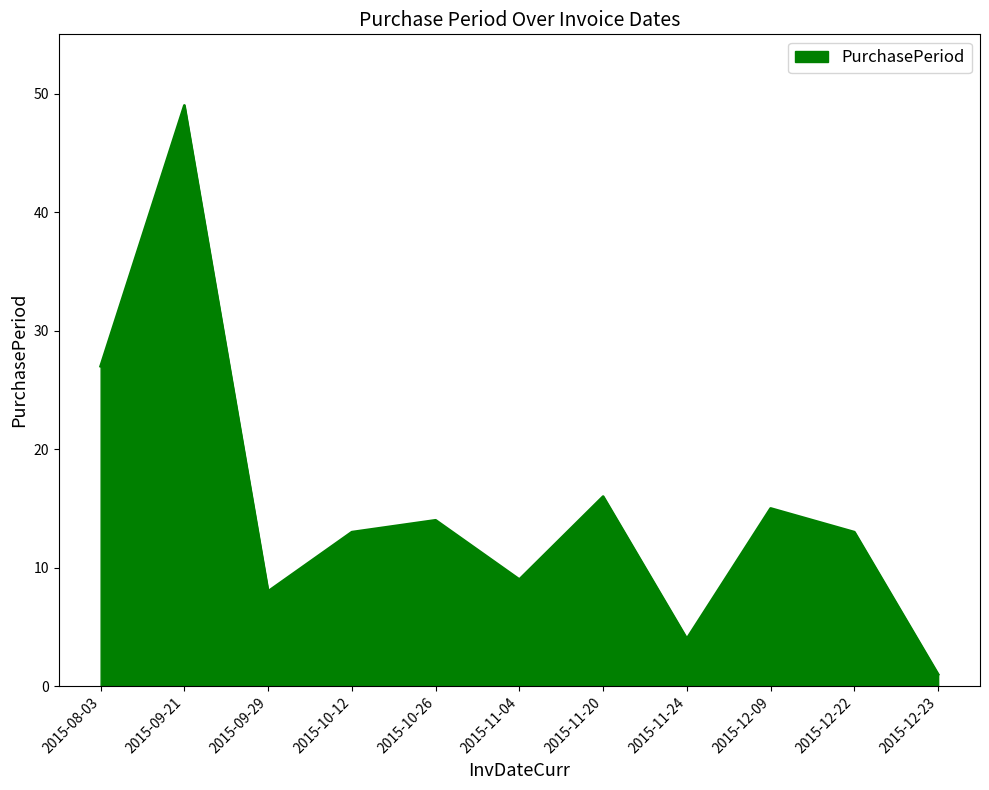

Reading left to right, transcribe all the data shown in this chart.

27	49	8	13	14	9	16	4	15	13	1